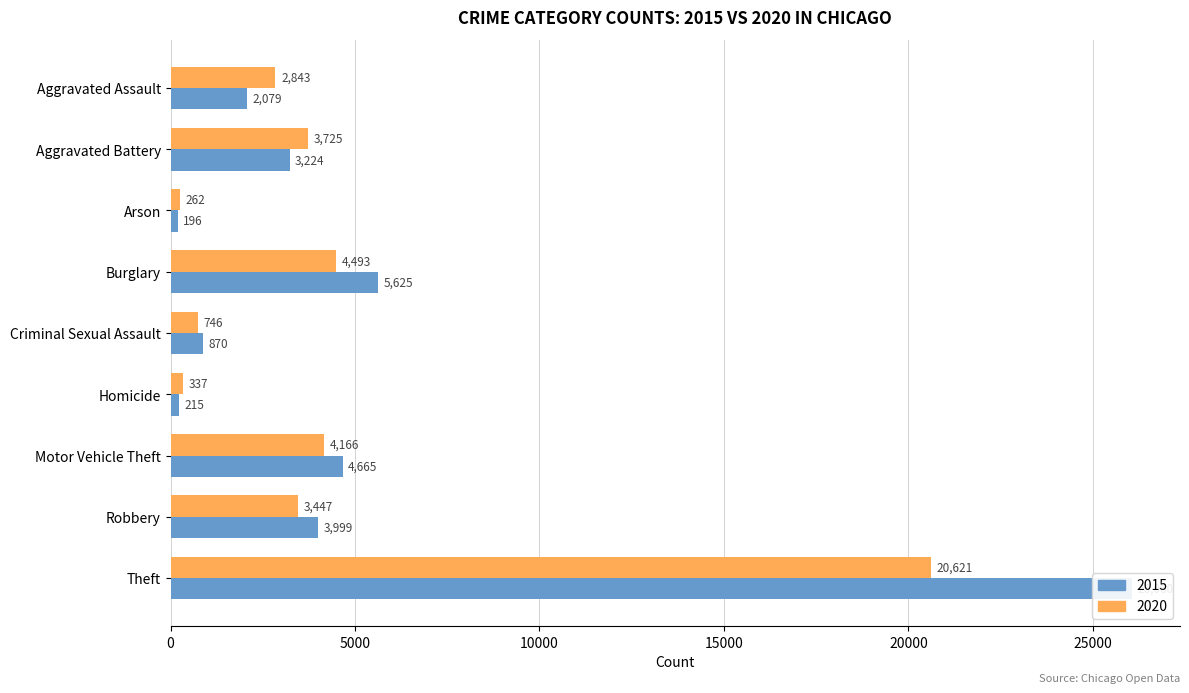

Rank the series by their maximum value, from highest to lowest.

2015, 2020